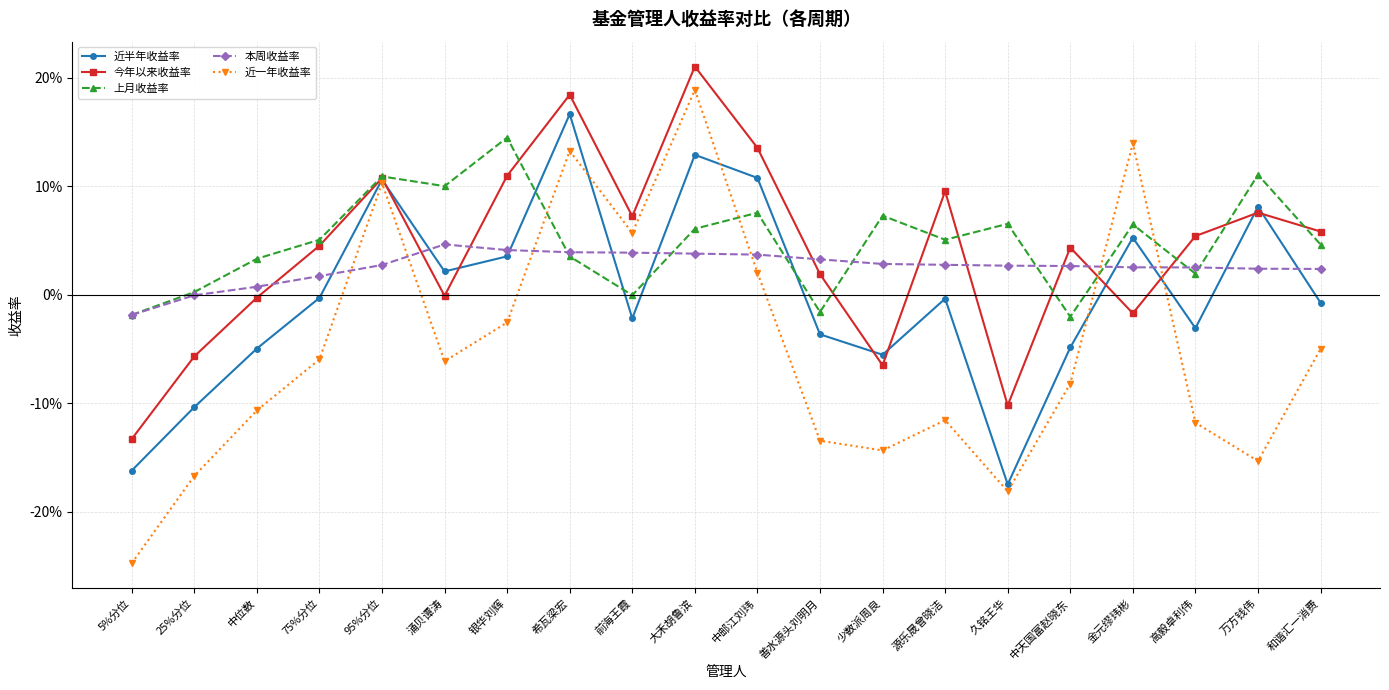

Is this an area chart (filled region under the line)?

No